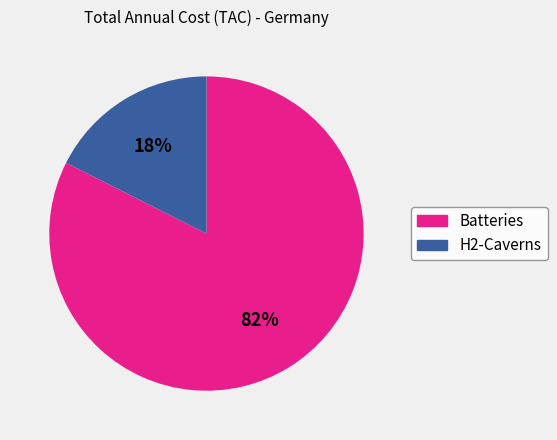

Which slice is the largest?

Batteries